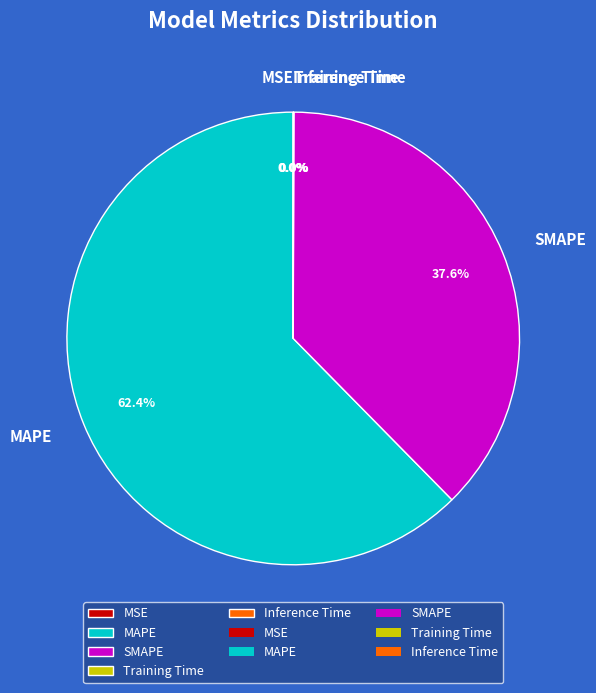

What is the largest slice in the pie chart?

MAPE